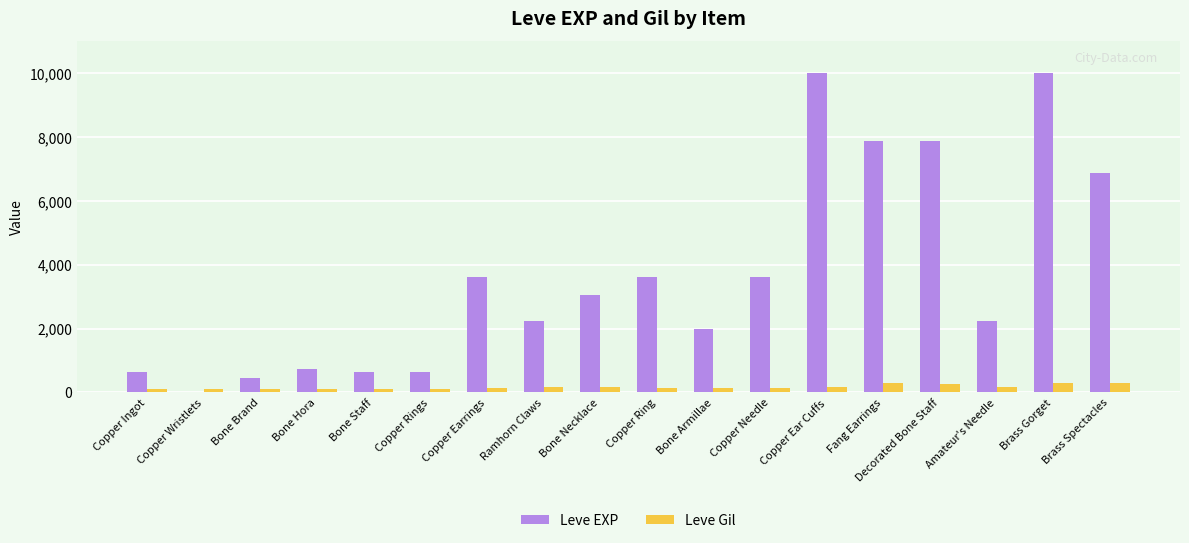

Where does the Leve Gil series first go above 140?

Ramhorn Claws